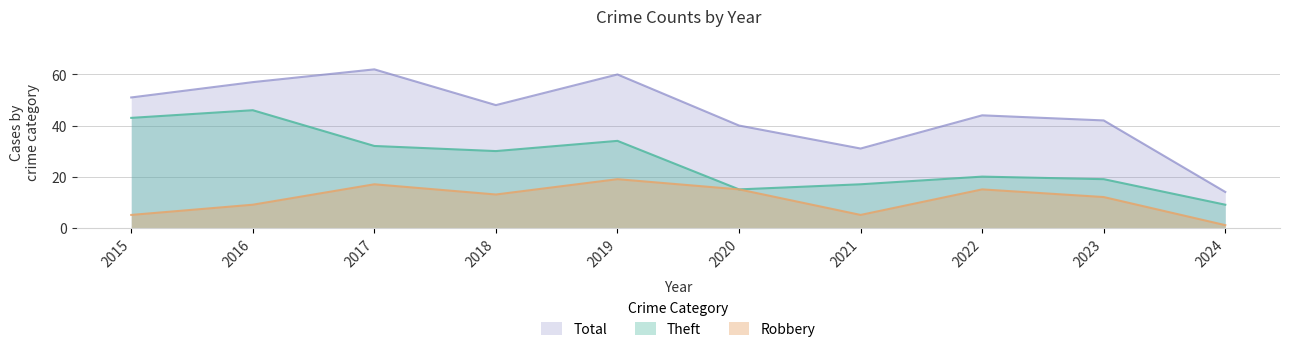

True or false: Total and Robbery intersect in this chart.

False